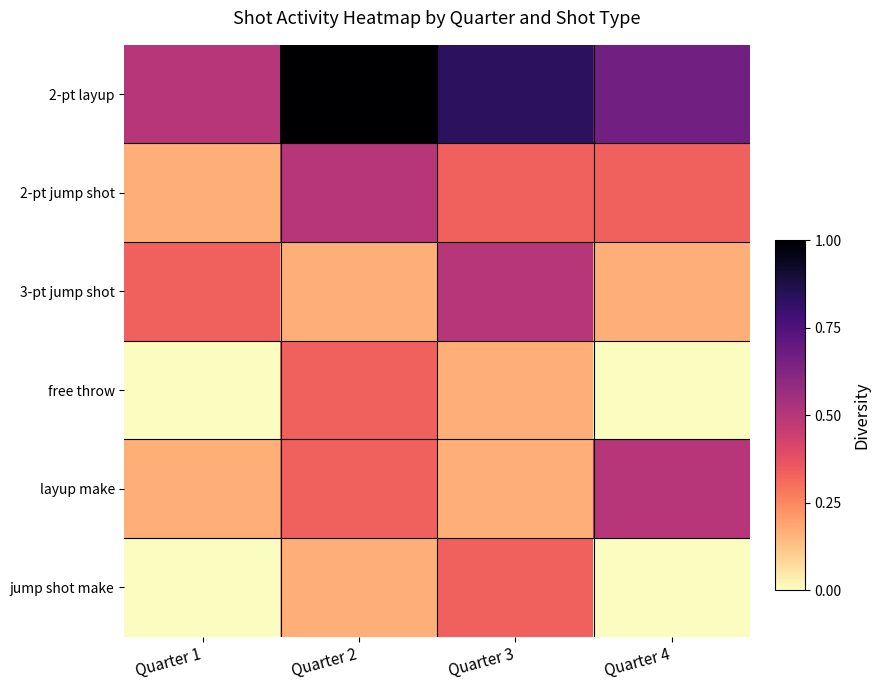

At Quarter 3, list the series in order from smallest to largest.

free throw, layup make, 2-pt jump shot, jump shot make, 3-pt jump shot, 2-pt layup